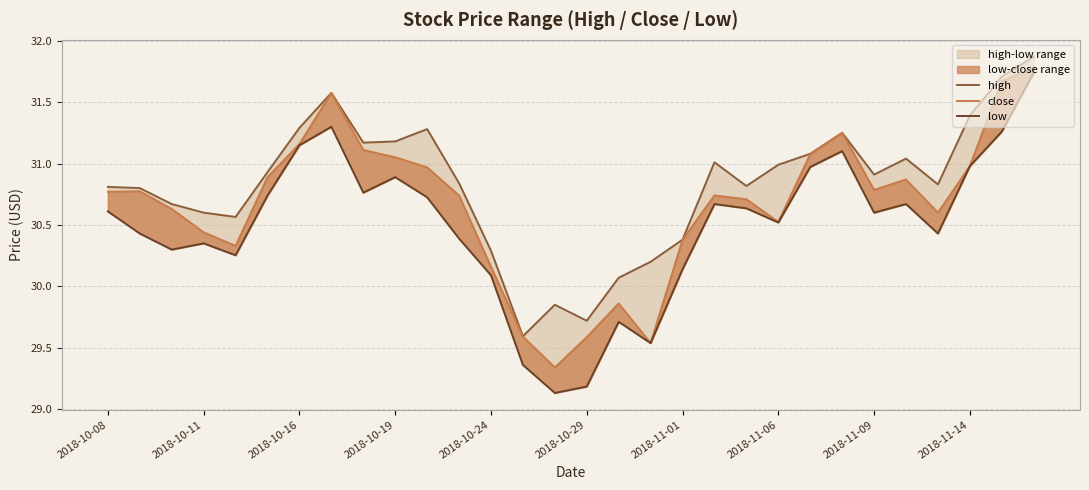

How many data points in low are less than 30?

5